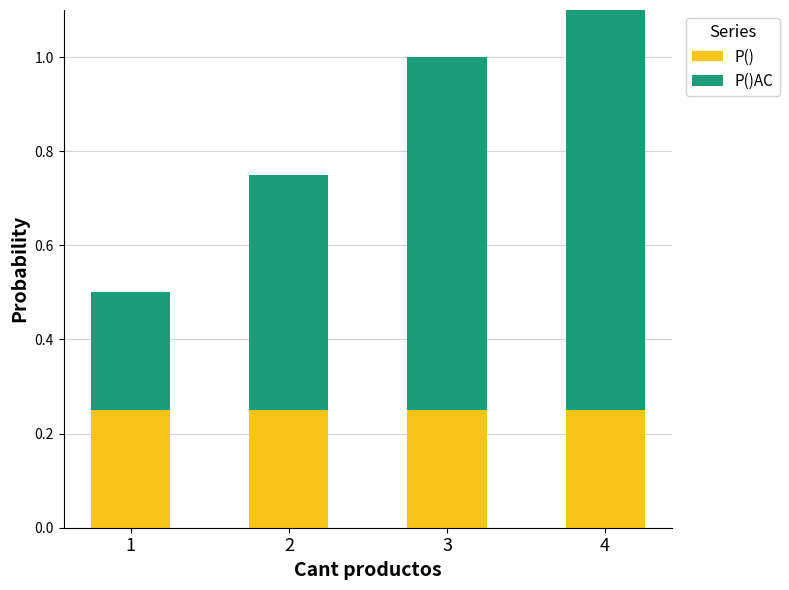

Count the P()AC values in the range 0 to 1.

4